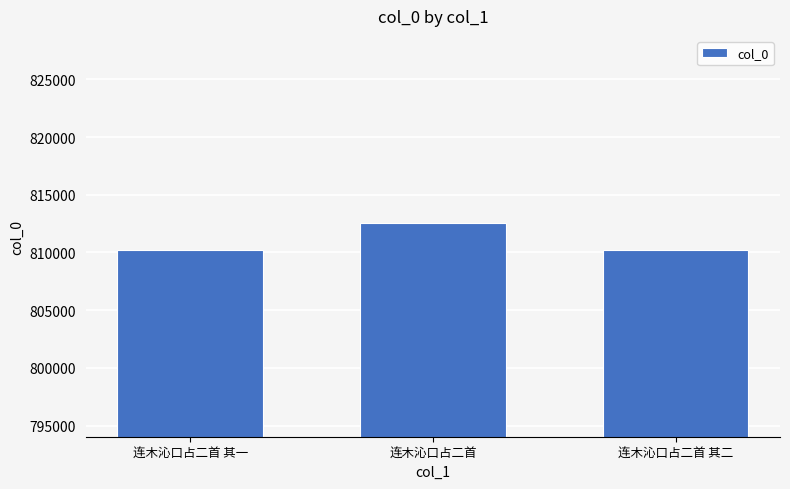

What is the change in value from 连木沁口占二首 其一 to 连木沁口占二首 其二?

+1